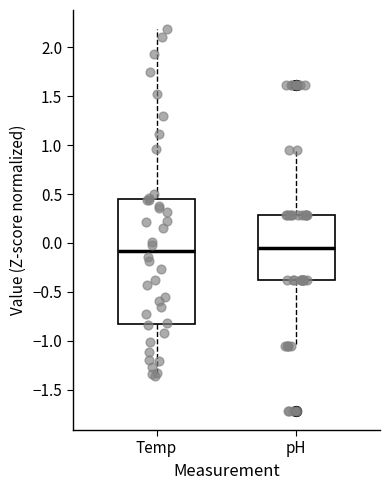

Reading left to right, read every box against the y-axis: the position of its median line, the range the box covers, and the ends of its whiskers. The values are not printed on the chart, so give them approximately, as read against the axis.

Temp: median -0.10, box -0.85 to 0.45, whiskers -1.35 to 2.20
pH: median -0.05, box -0.40 to 0.30, whiskers -1.05 to 0.95